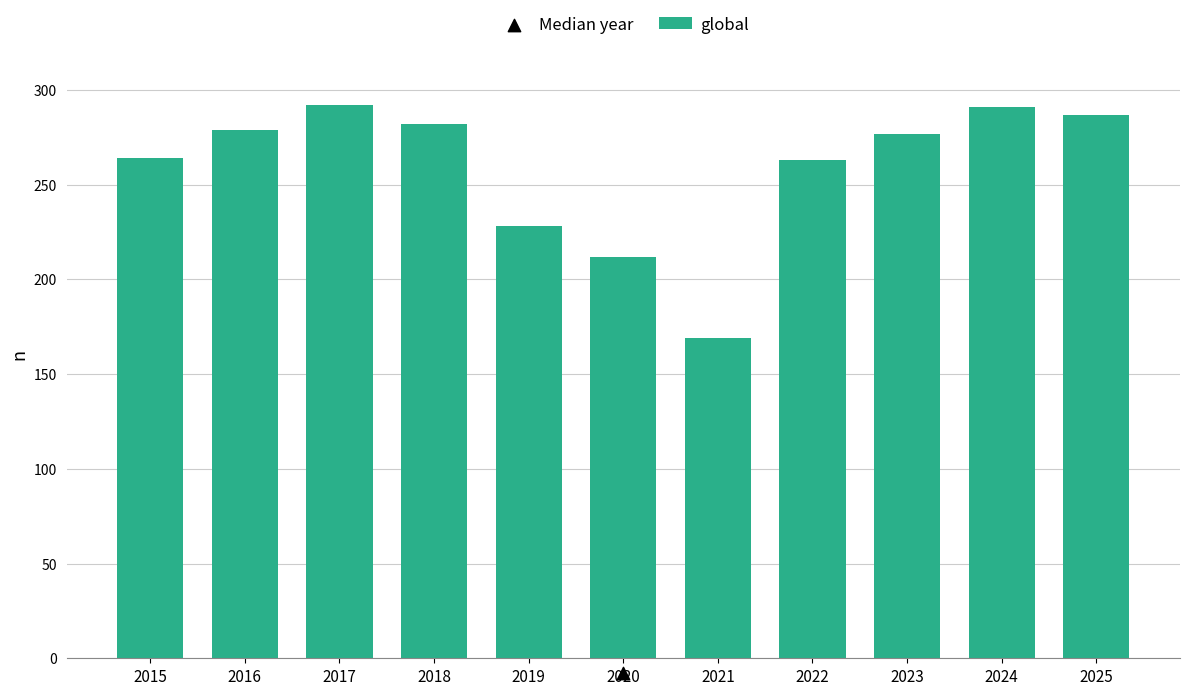

What is the ratio of the value at 2018 to the value at 2022?

1.1